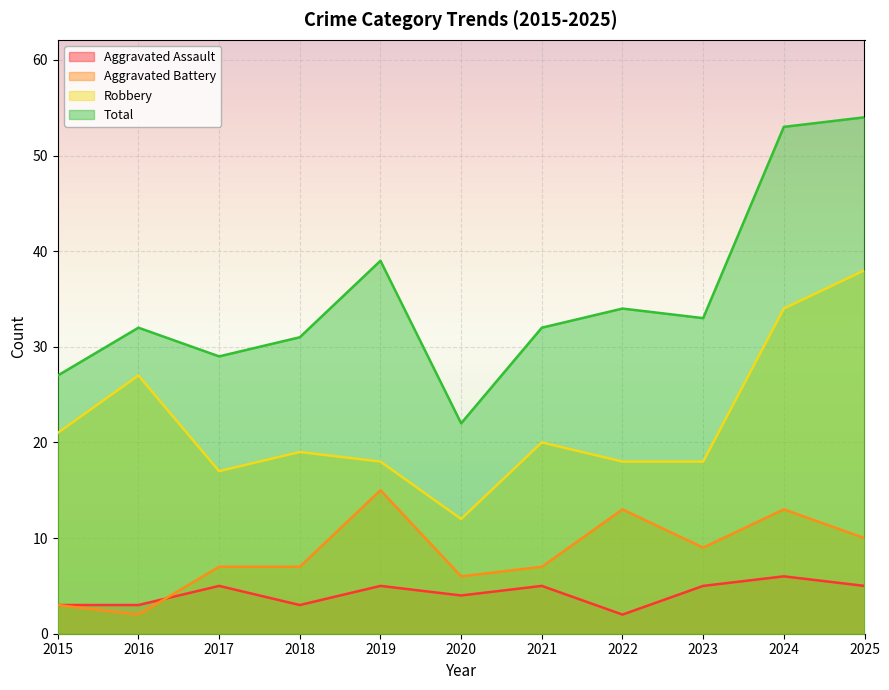

Where does the Aggravated Assault series first go above 5?

2024